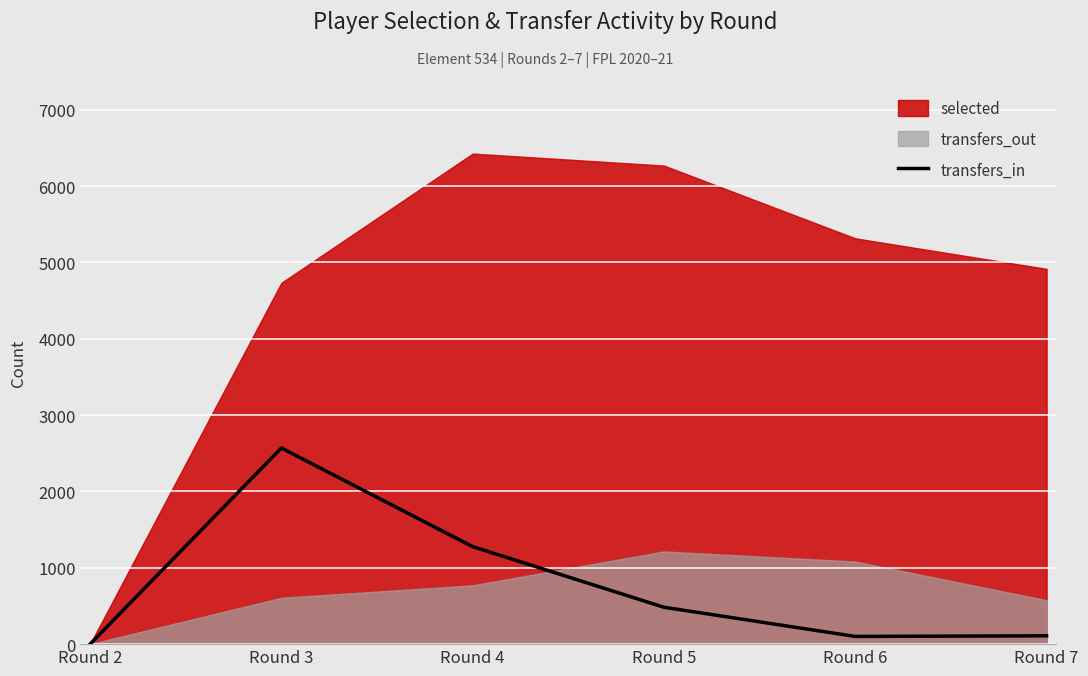

How many values are below 483?

3